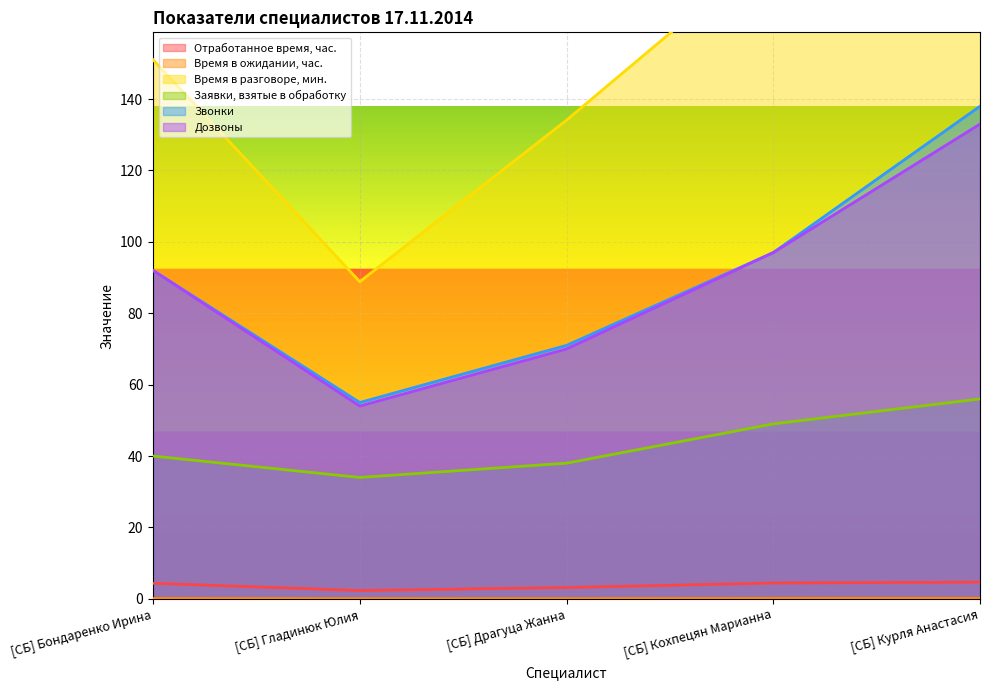

What is the minimum value for Отработанное время, час.?

2.3